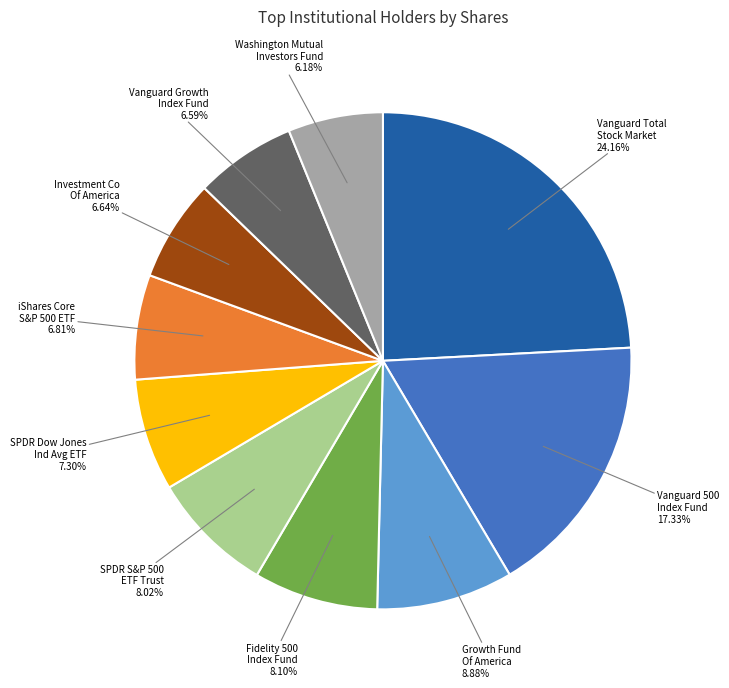

Does any single category account for the majority?

No